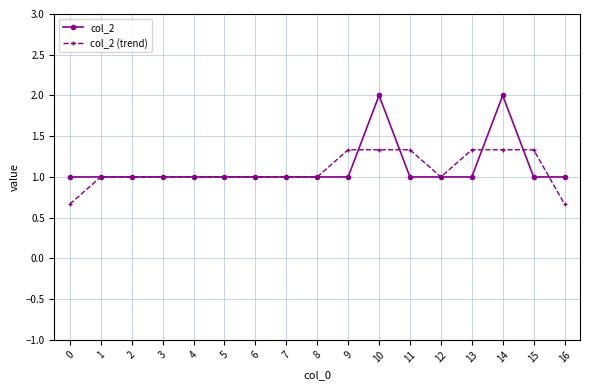

Is it true that col_2 (trend) equals 0.7 at 2?

False